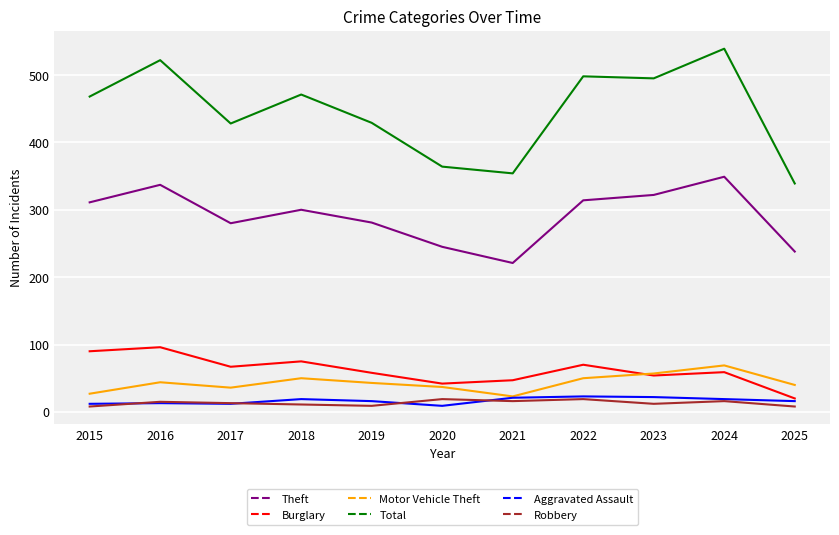

True or false: Robbery and Aggravated Assault intersect in this chart.

True